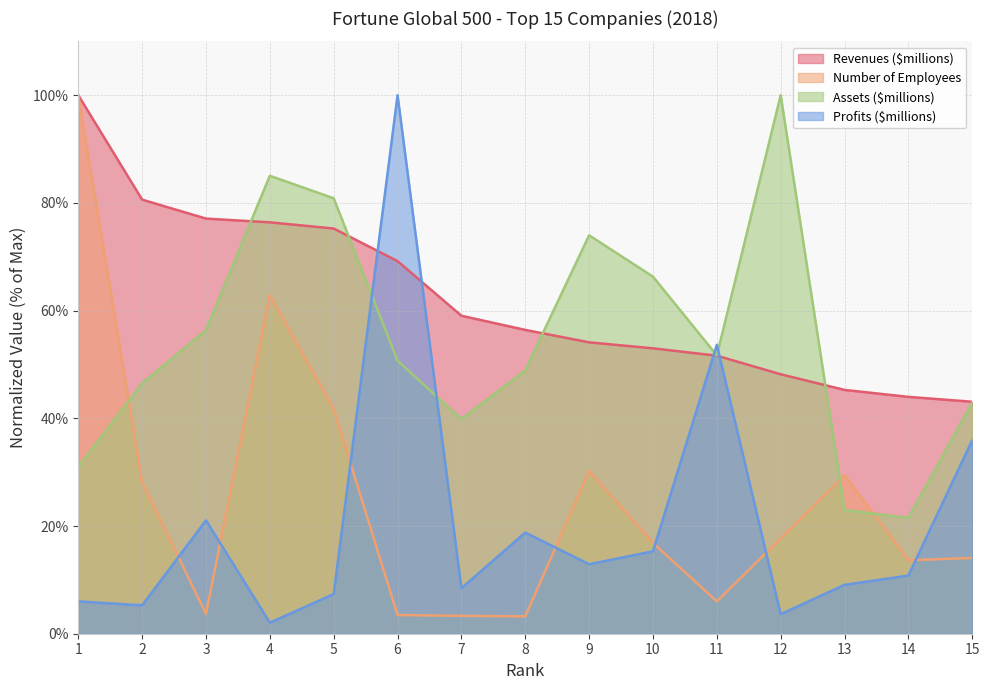

At which label does Assets ($millions) reach its minimum?

14